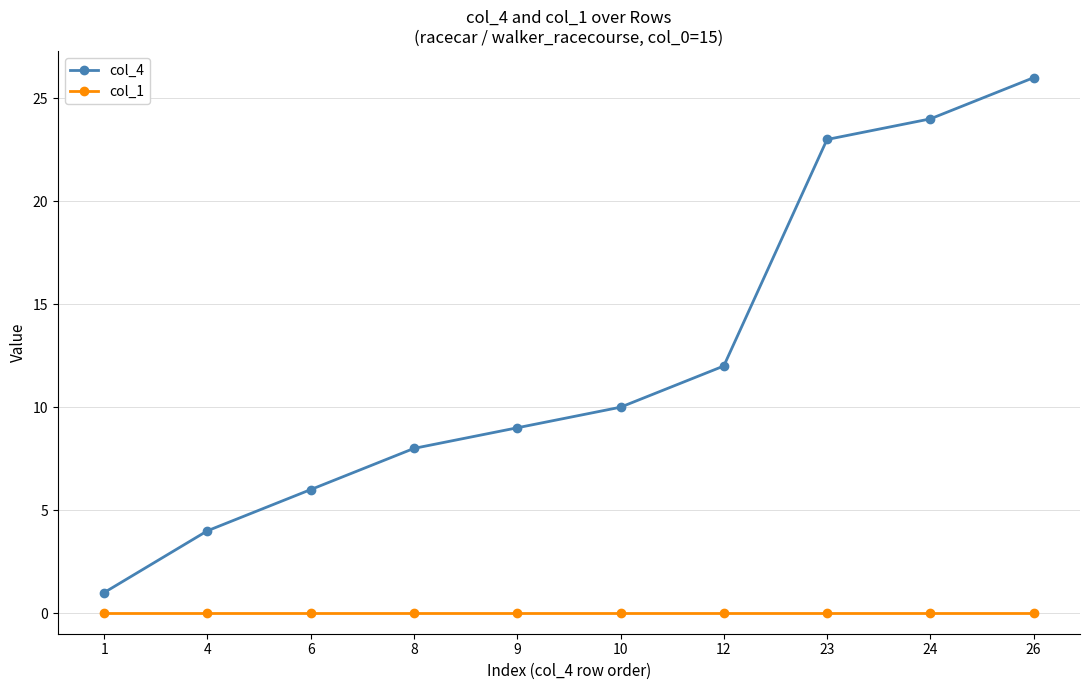

True or false: col_4 has more than 0 interior local peaks.

False